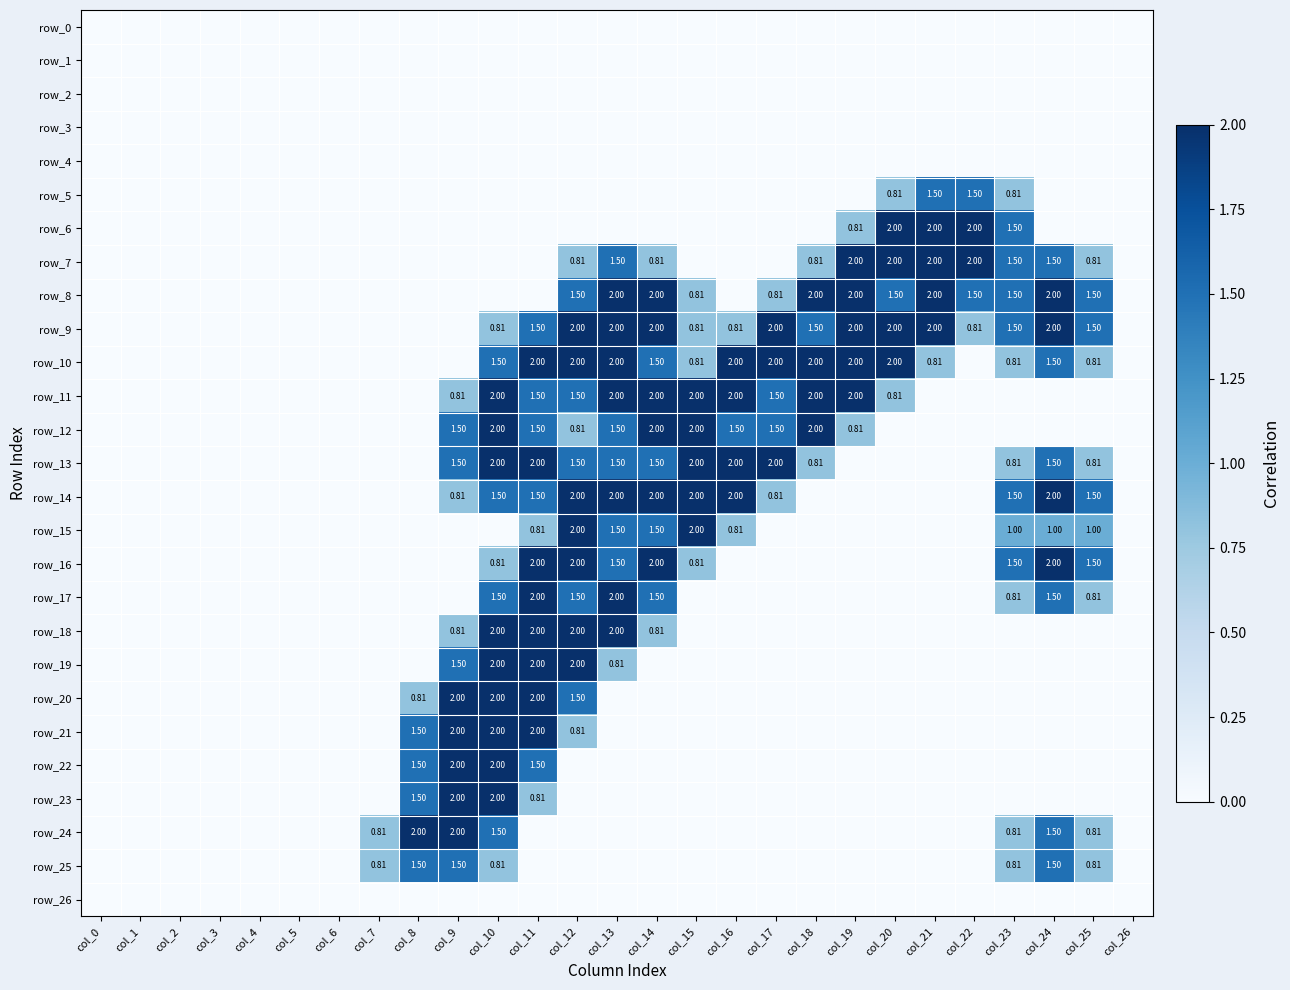

What is the average value of the row_14 series?

0.7